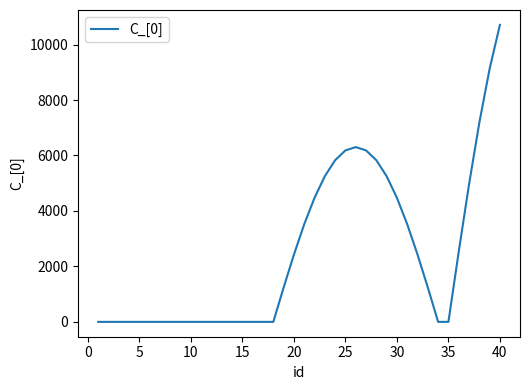

True or false: the data has more than 0 interior local peaks.

True